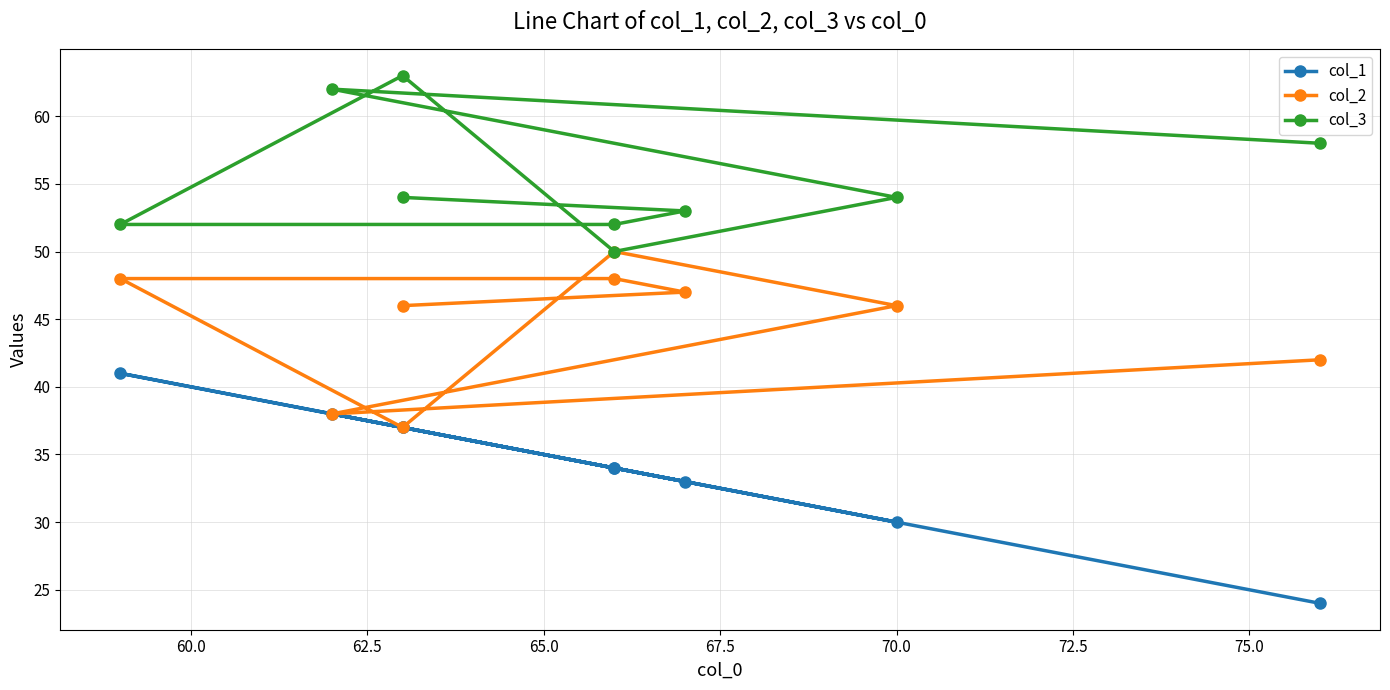

Which series has the widest spread of values?

col_1